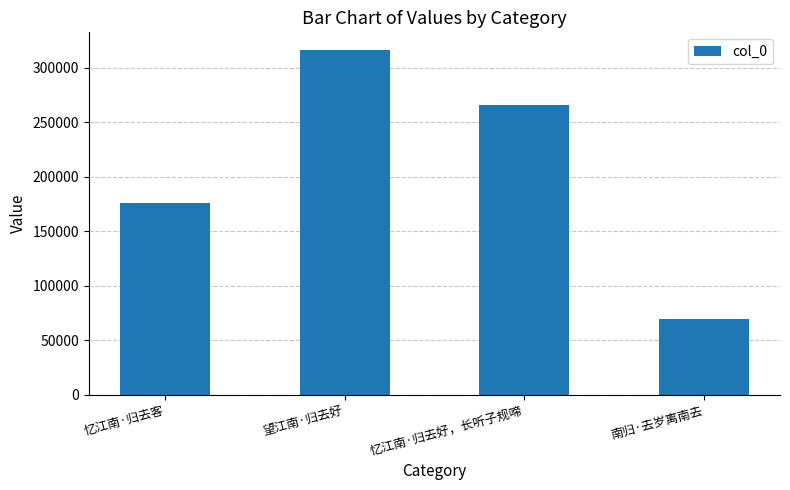

Does the chart contain stacked bars?

No